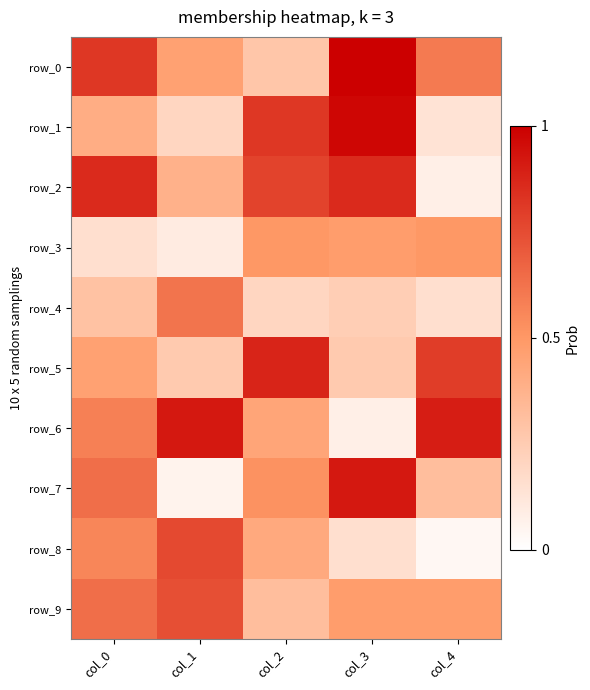

Which has a higher value, col_2 or col_4?

col_4